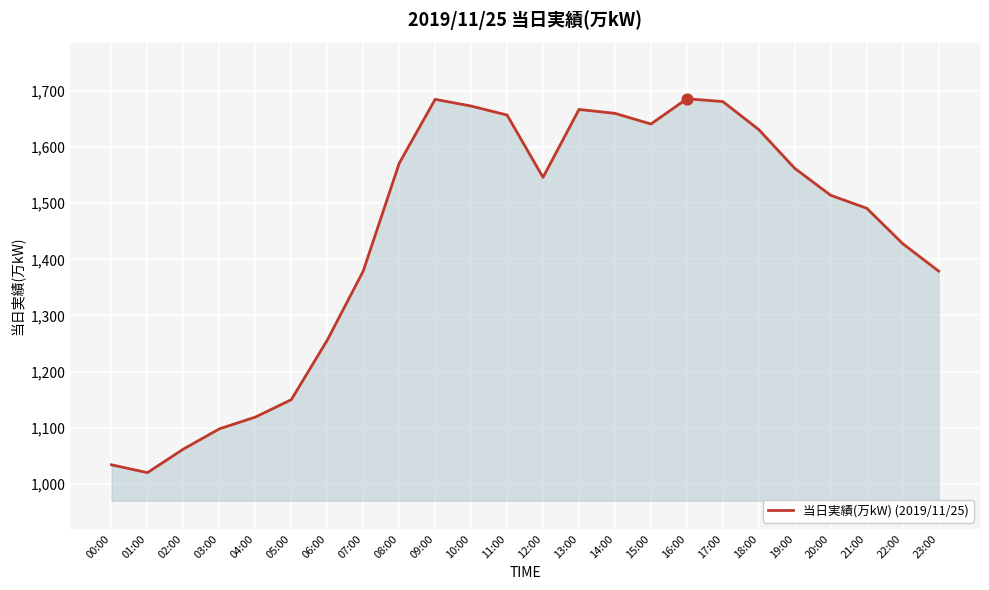

What is the ratio of the value at 03:00 to the value at 19:00?

0.7